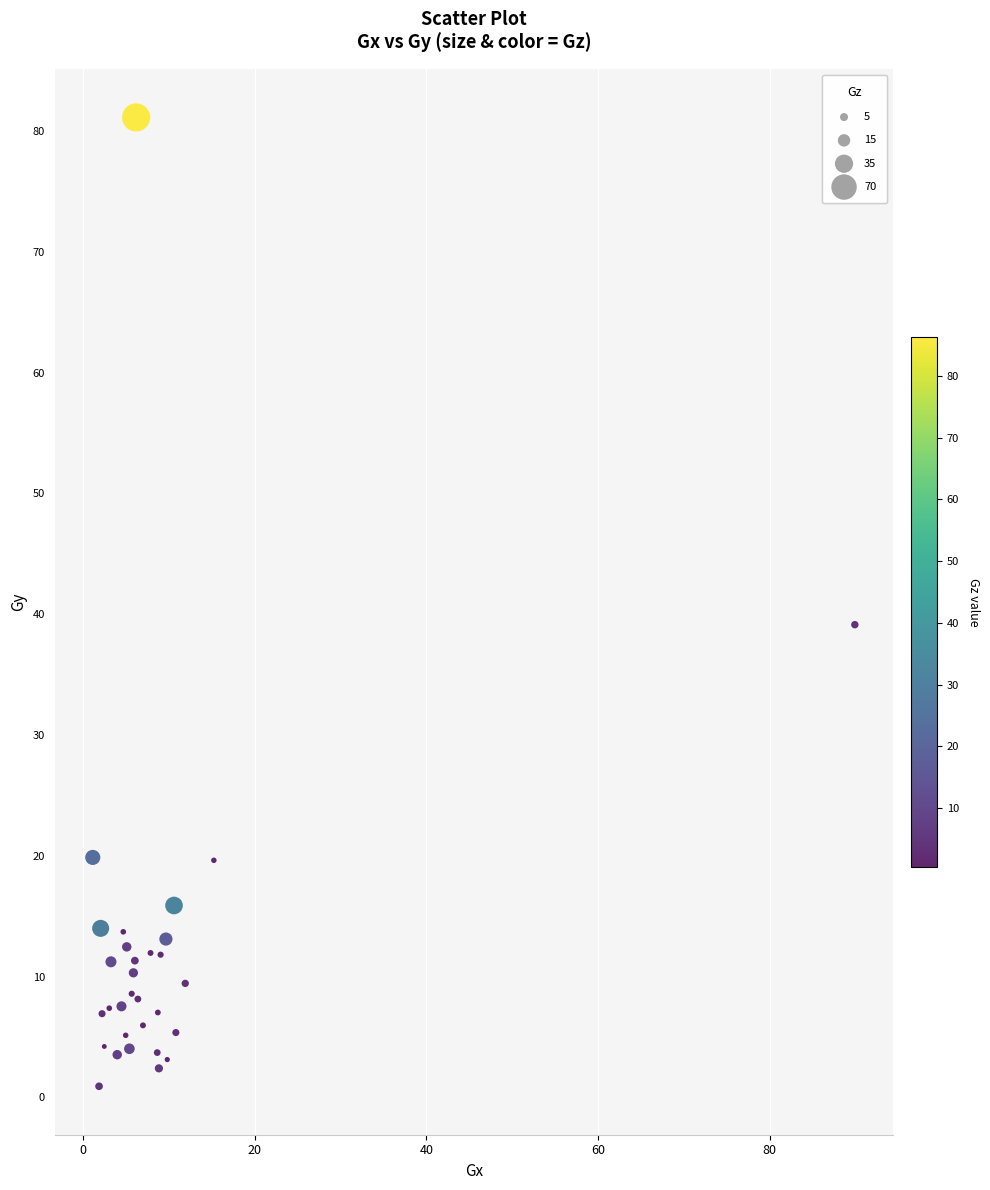

What Y value in the scatter plot is closest to 41?

39.1